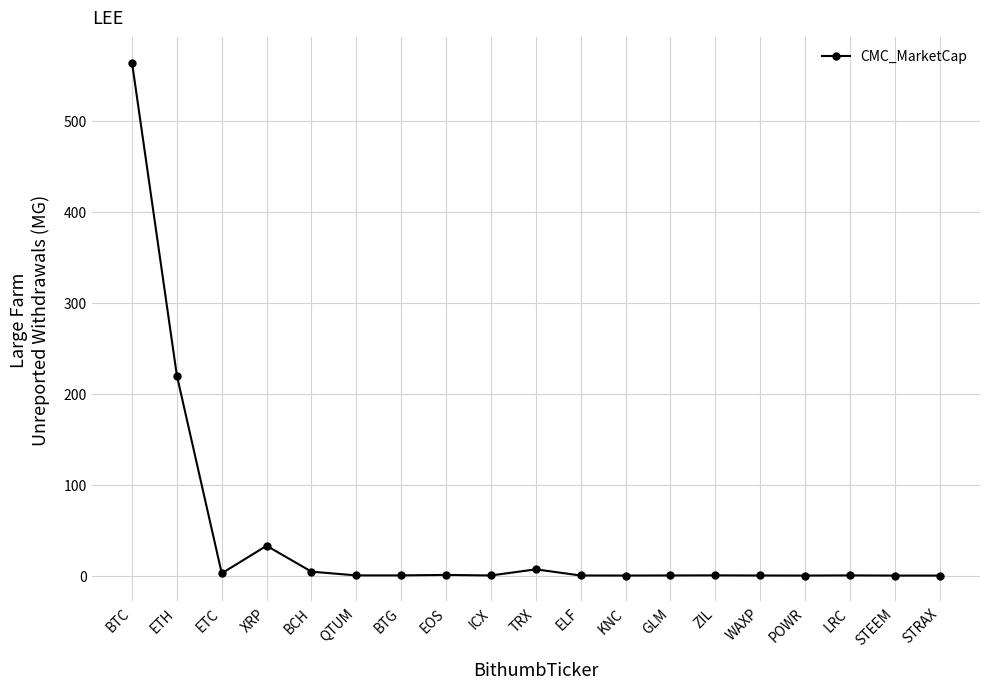

True or false: there are more than 0 points higher than both neighbors.

True